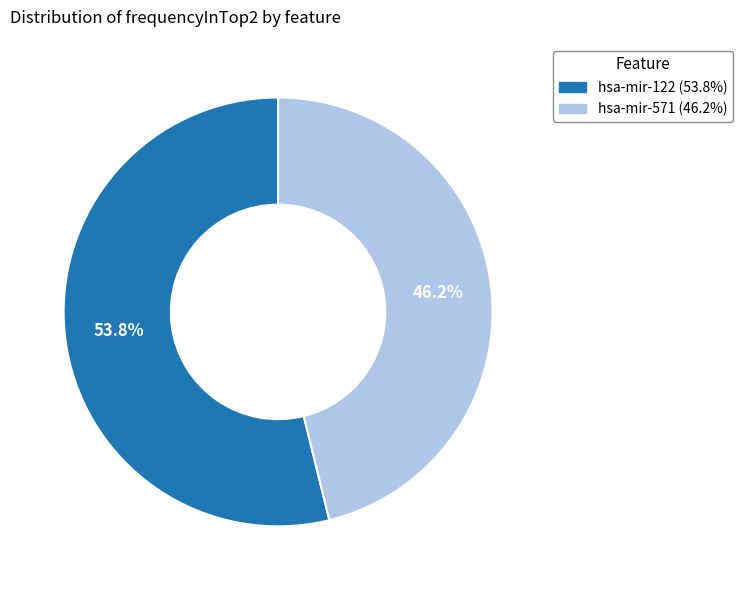

Which category has the smallest portion of the pie?

hsa-mir-571